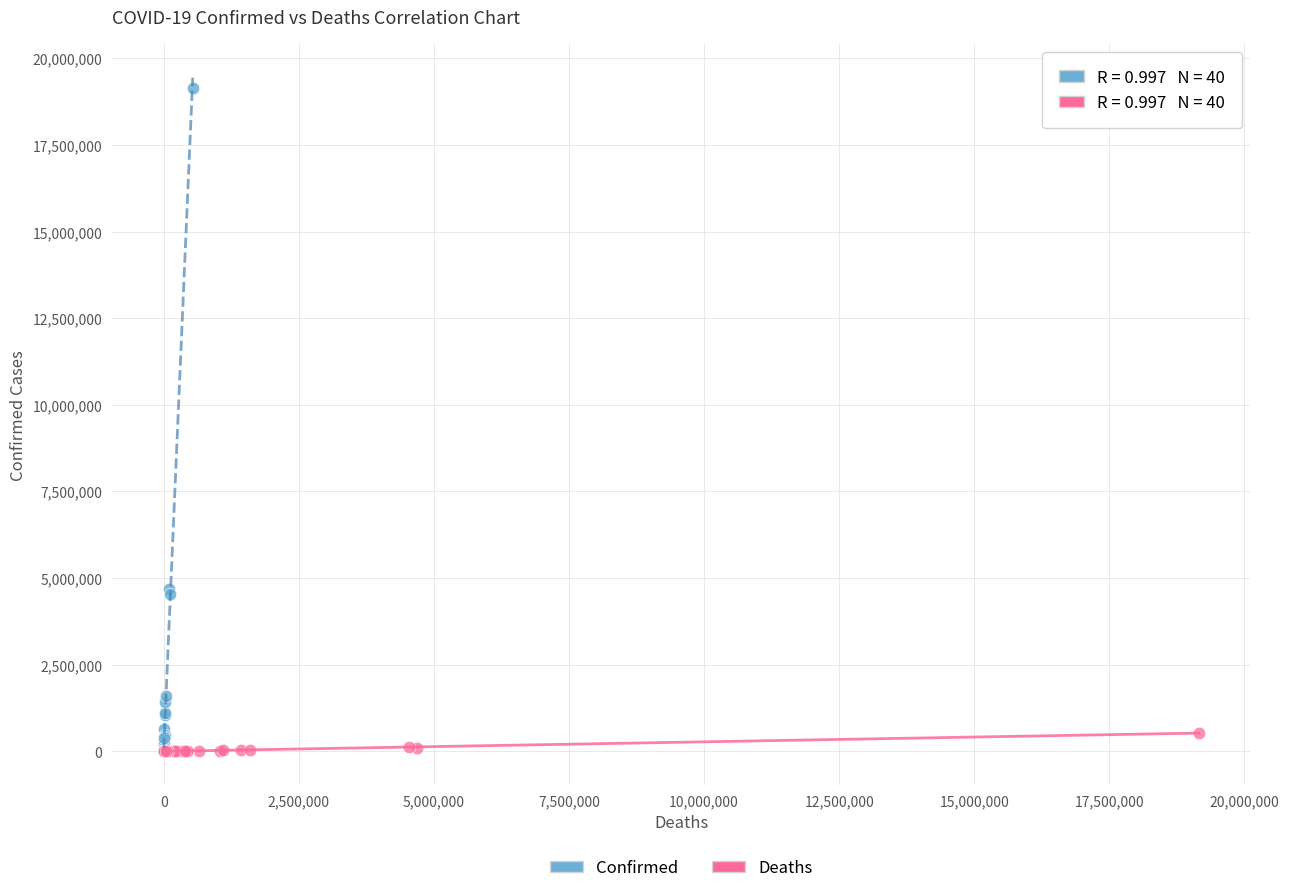

What are all the series names shown in the legend?

Confirmed, Deaths